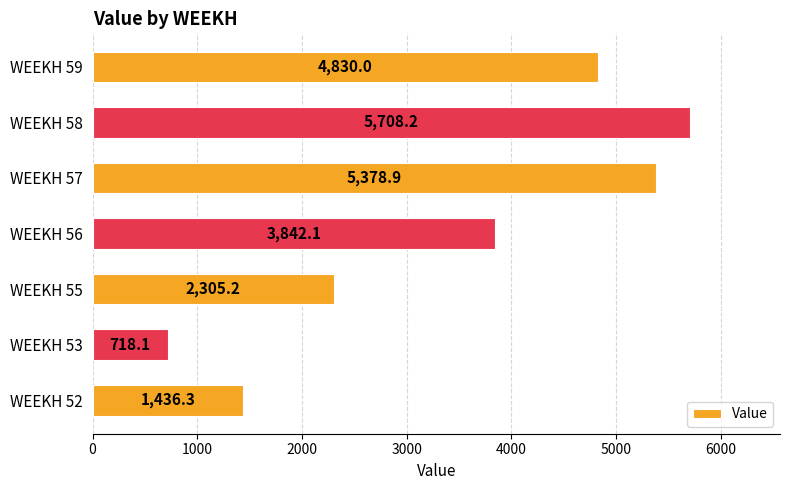

List the labels in order of value, largest first.

WEEKH 58, WEEKH 57, WEEKH 59, WEEKH 56, WEEKH 55, WEEKH 52, WEEKH 53